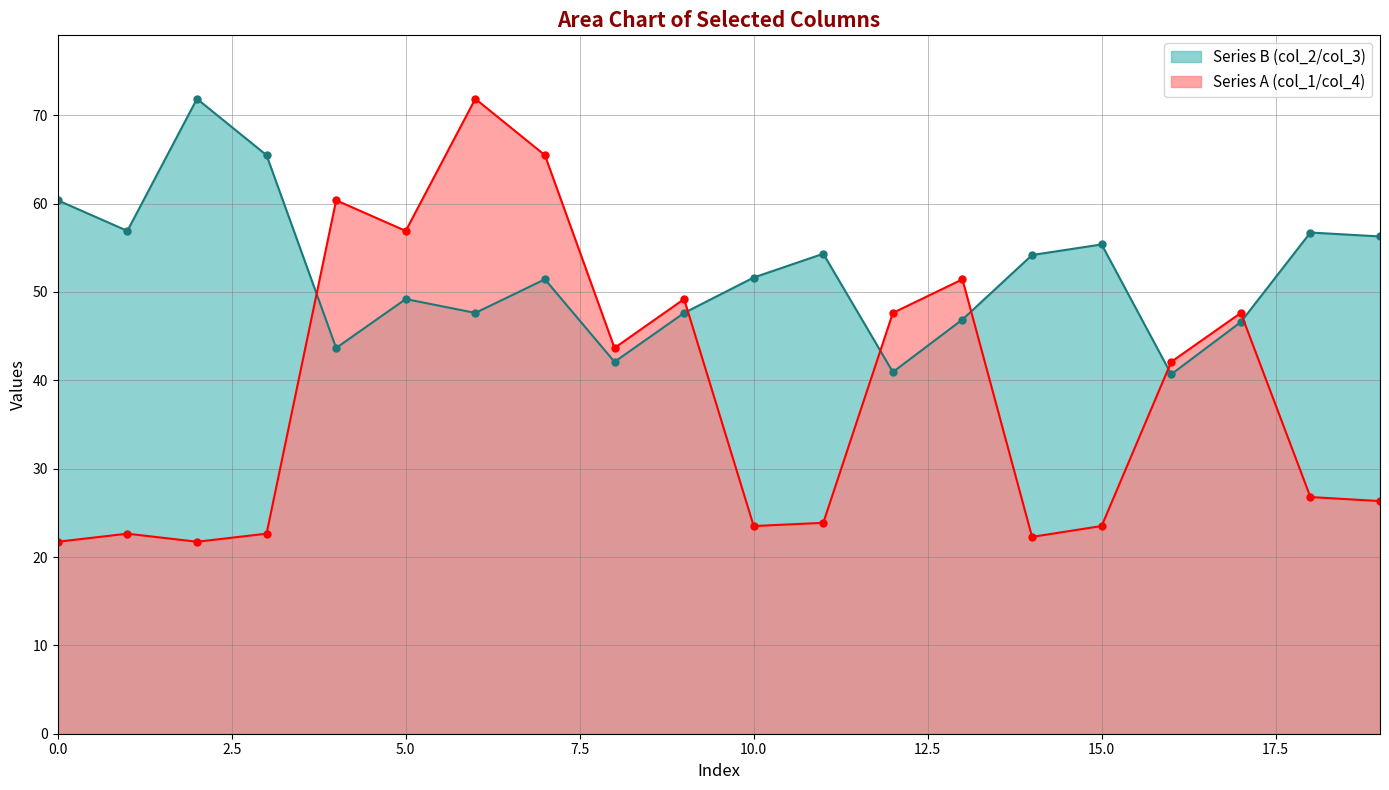

What is the smallest value displayed?

21.7